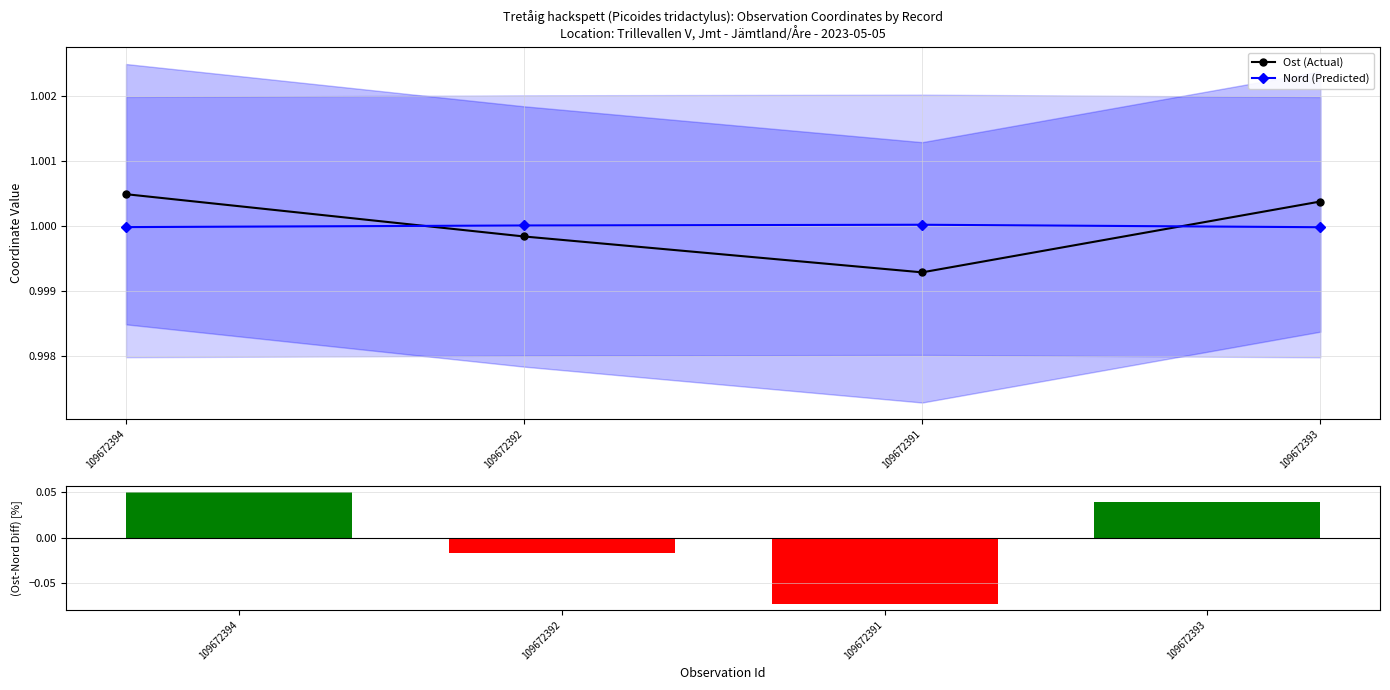

Rank the series by their maximum value, from highest to lowest.

Ost (Actual), Nord (Predicted), (Ost-Nord)/Nord [%]